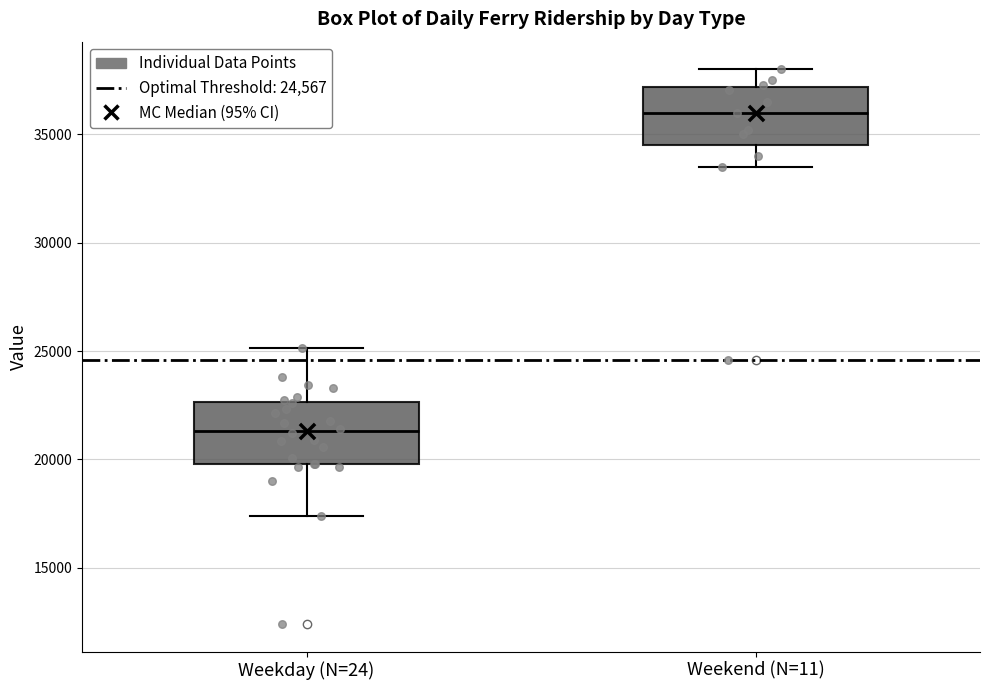

Reading left to right, read every box against the y-axis: the position of its median line, the range the box covers, and the ends of its whiskers. The values are not printed on the chart, so give them approximately, as read against the axis.

Weekday (N=24): median 21500, box 20000 to 22500, whiskers 17500 to 25000
Weekend (N=11): median 36000, box 34500 to 37000, whiskers 33500 to 38000